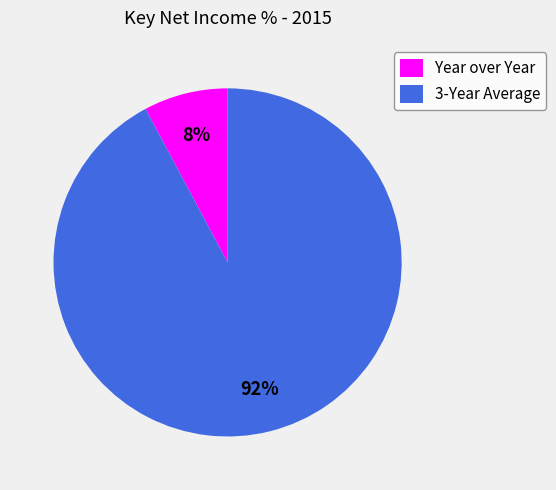

Is it true that 3-Year Average is 99% of the pie?

False